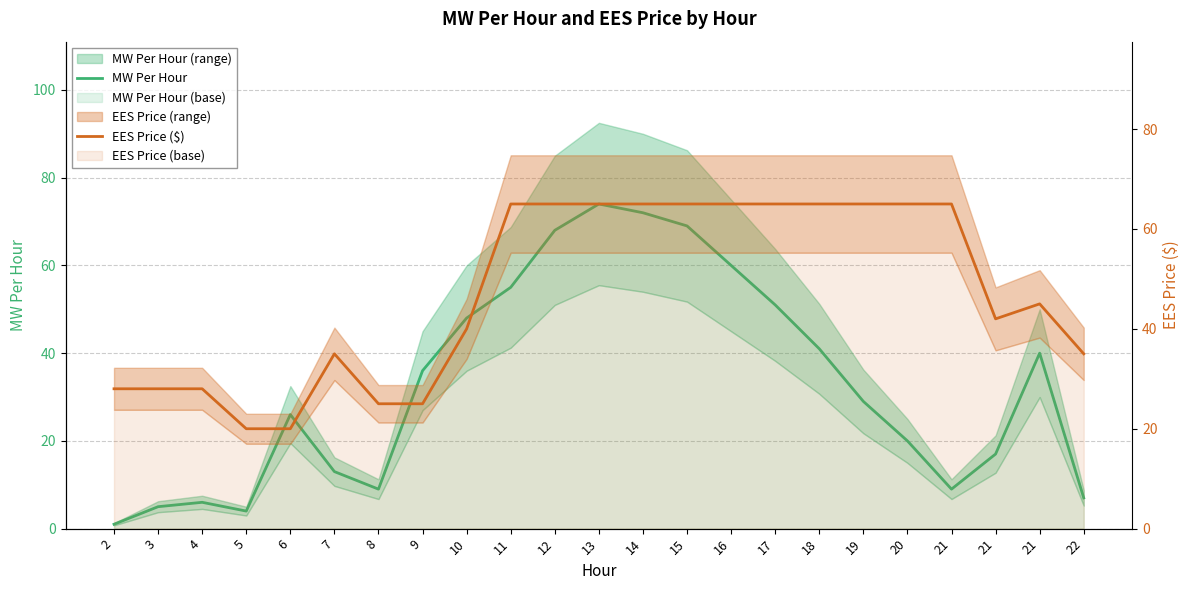

Is the value of MW Per Hour at 4 greater than the value of EES Price ($) at 6?

No